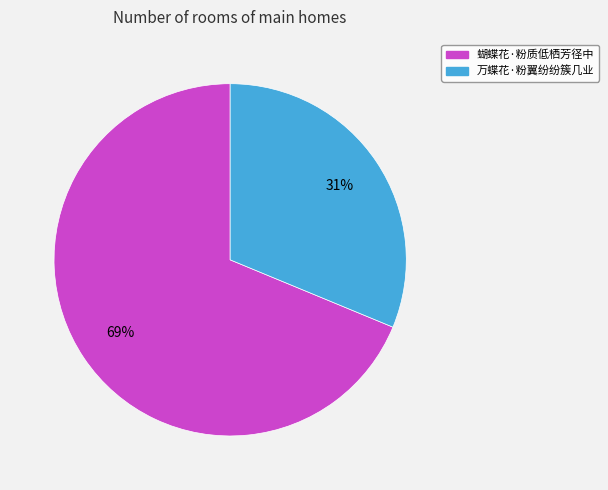

To the nearest percent, what is the combined percentage of 蝴蝶花·粉质低栖芳径中 and 万蝶花·粉翼纷纷簇几业?

100%